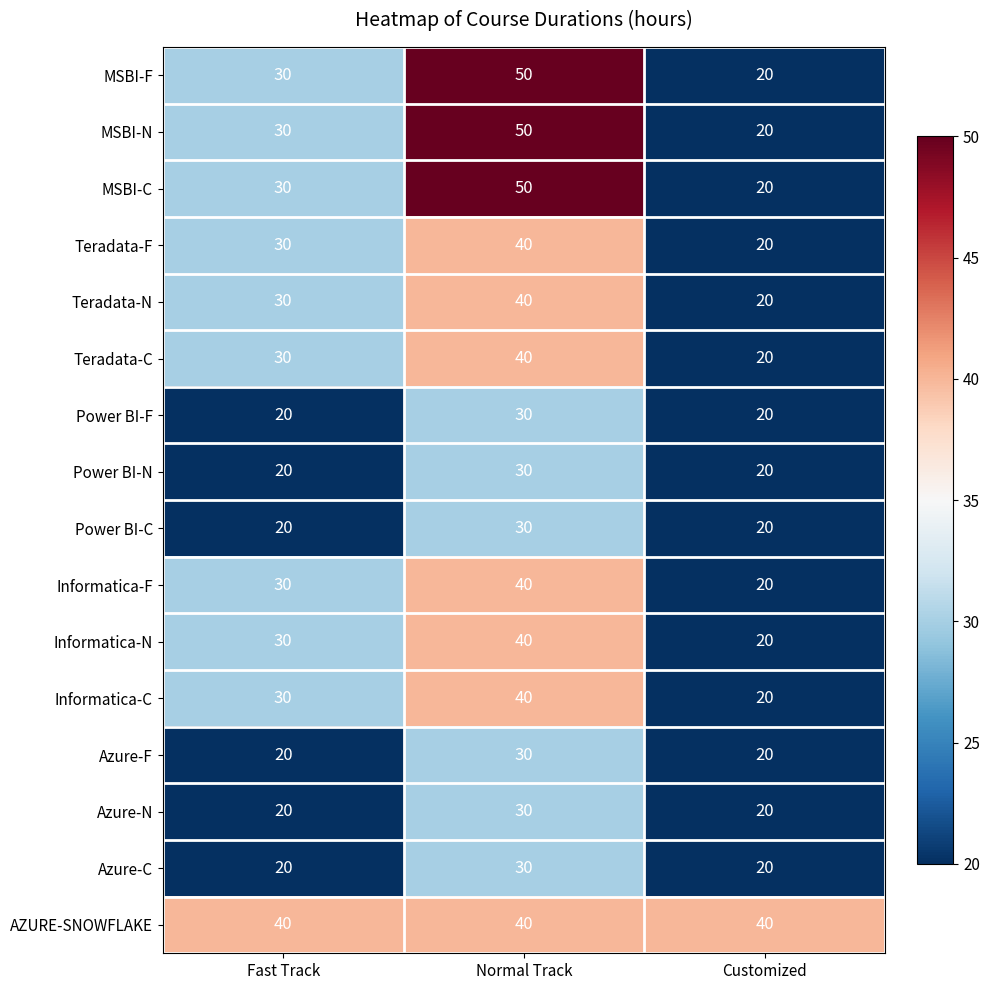

What is the approximate value of AZURE-SNOWFLAKE at Fast Track?

40